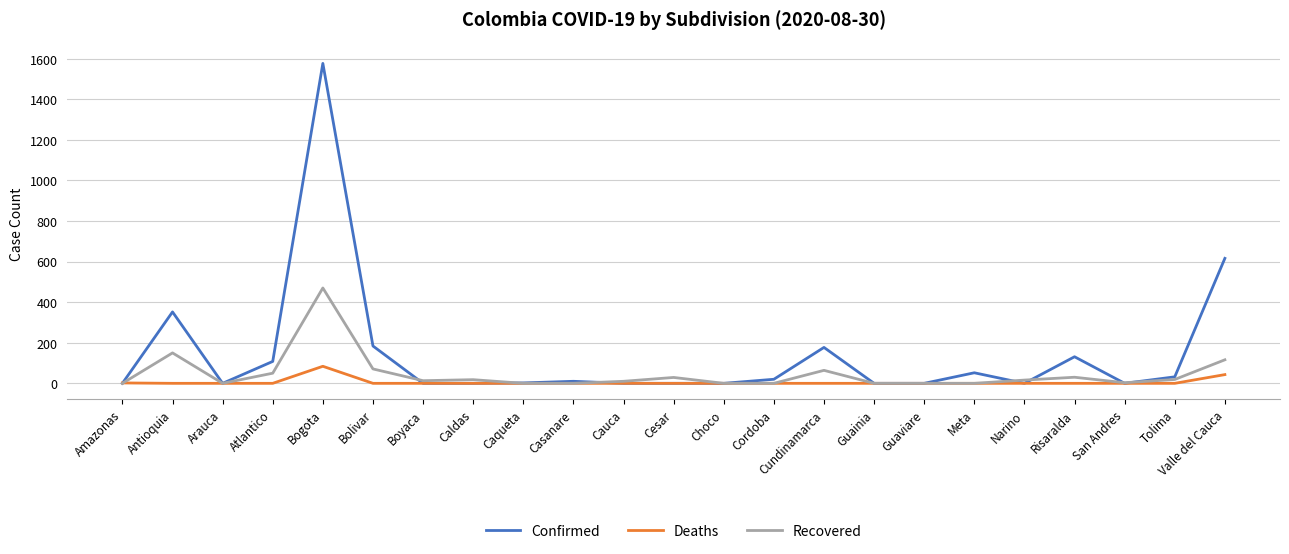

At which label is Deaths closest to 42?

Valle del Cauca